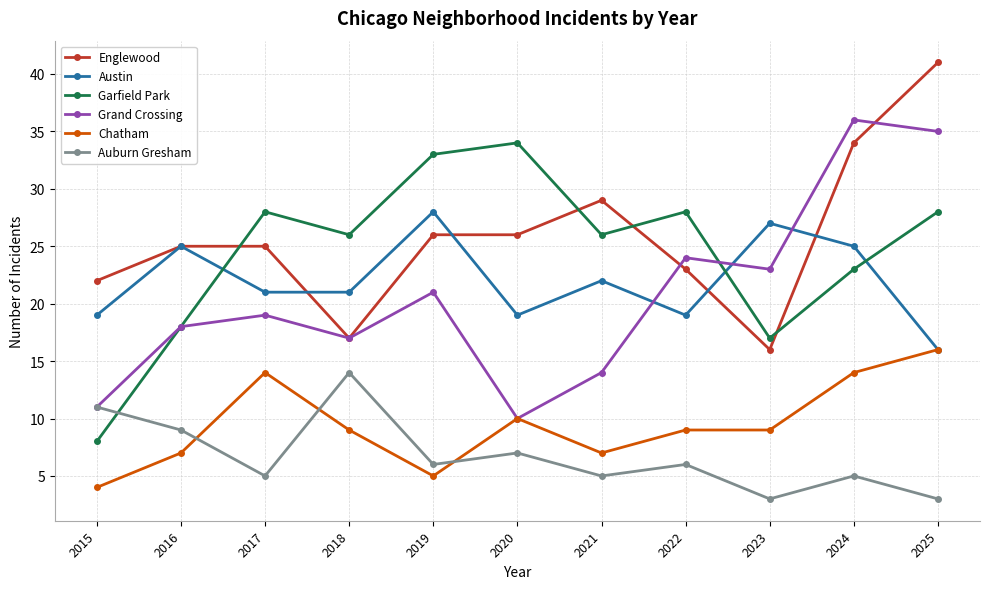

What is the difference between the highest and lowest values at 2016?

18